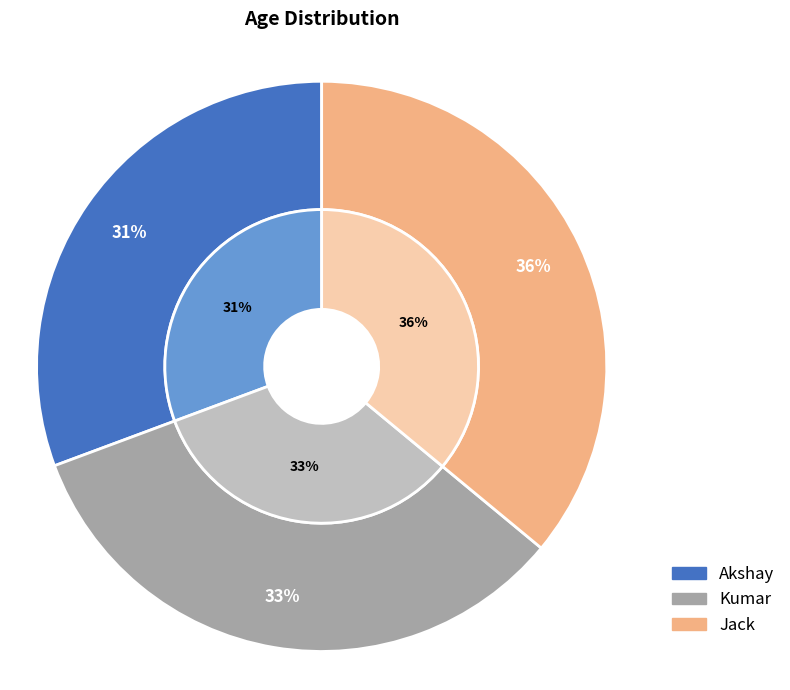

Which slice is the largest?

Jack